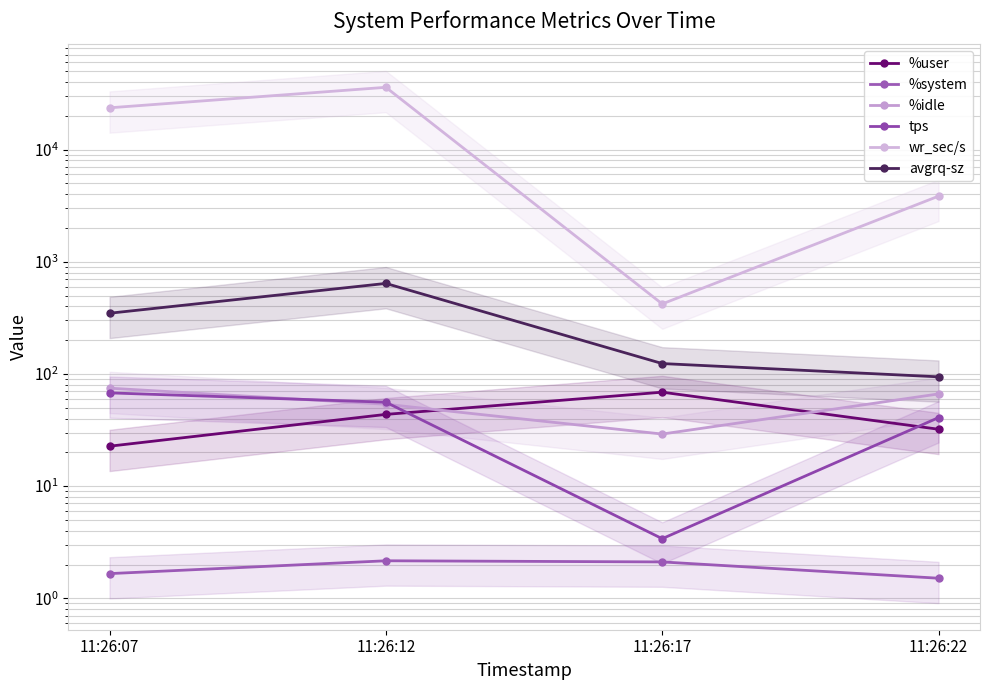

Reading left to right, list all the values displayed in this chart.

%user: 22.7	43.6	68.8	32.1
%system: 1.7	2.2	2.1	1.5
%idle: 74.7	53.7	29.1	66.3
tps: 67.8	56.0	3.4	40.8
wr_sec/s: 23571.2	35900.8	420.8	3844.8
avgrq-sz: 347.7	641.1	123.8	94.2